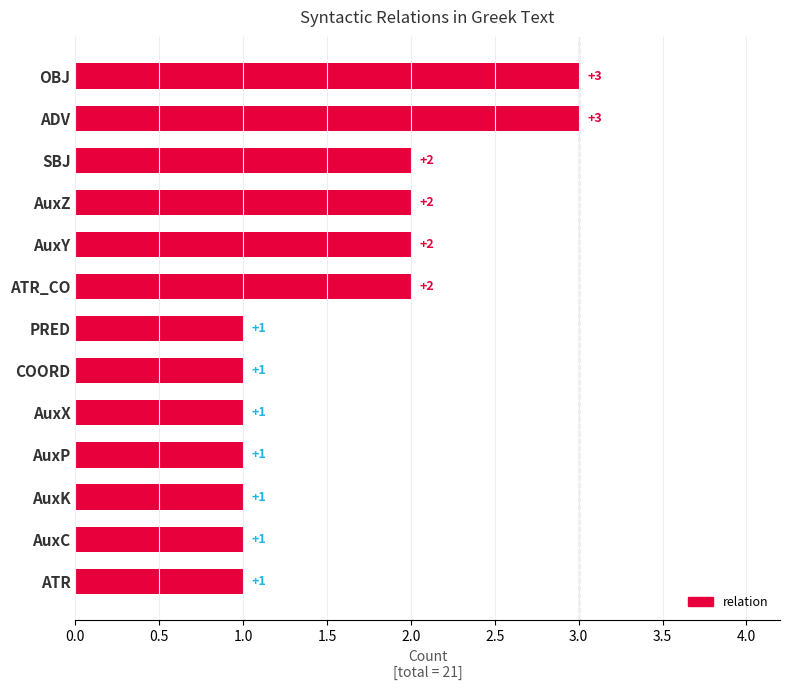

Approximately how many times larger is the value at SBJ compared to AuxZ?

1.0